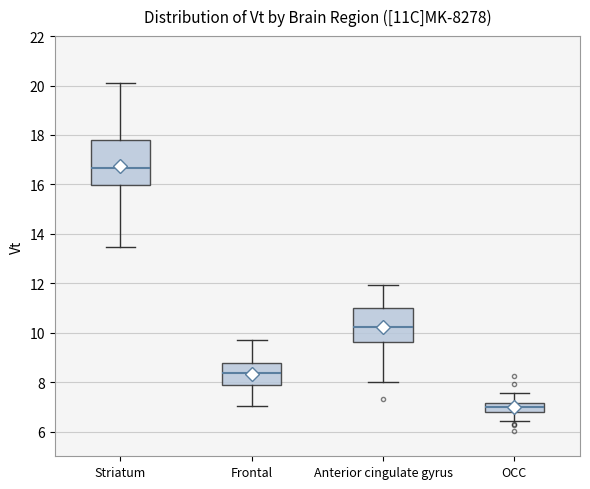

Which box has the lowest median line?

OCC